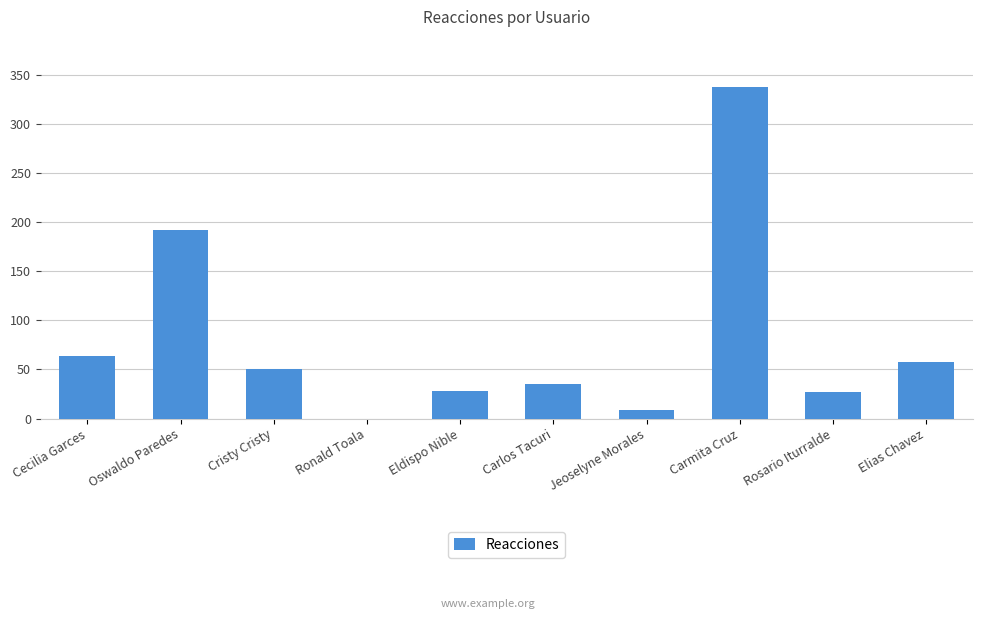

Does the chart contain stacked bars?

No